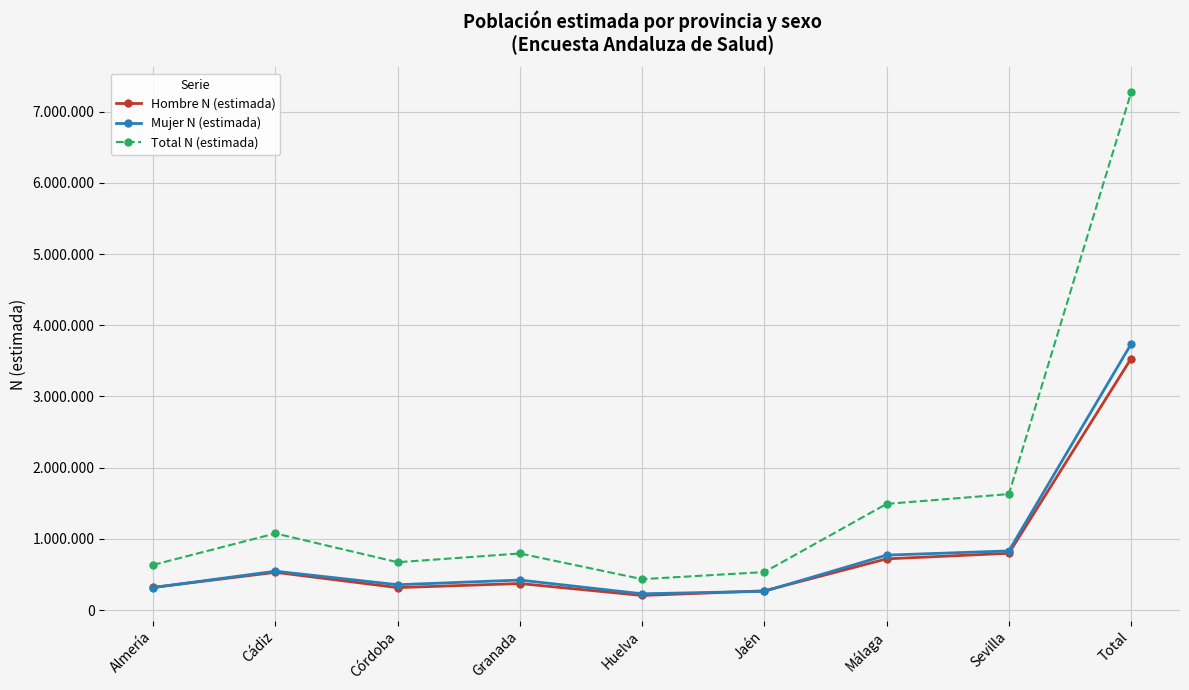

Where is Hombre N (estimada) nearest to the value 1869213?

Sevilla